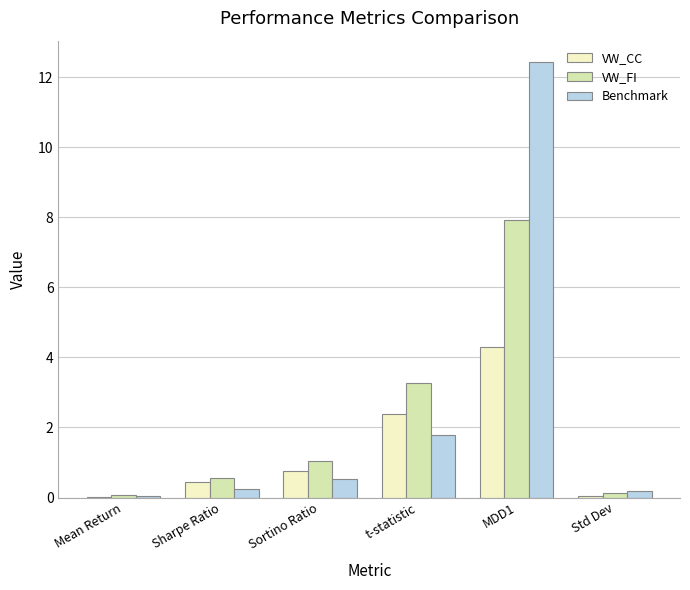

At which category is the sum across all series the highest?

MDD1